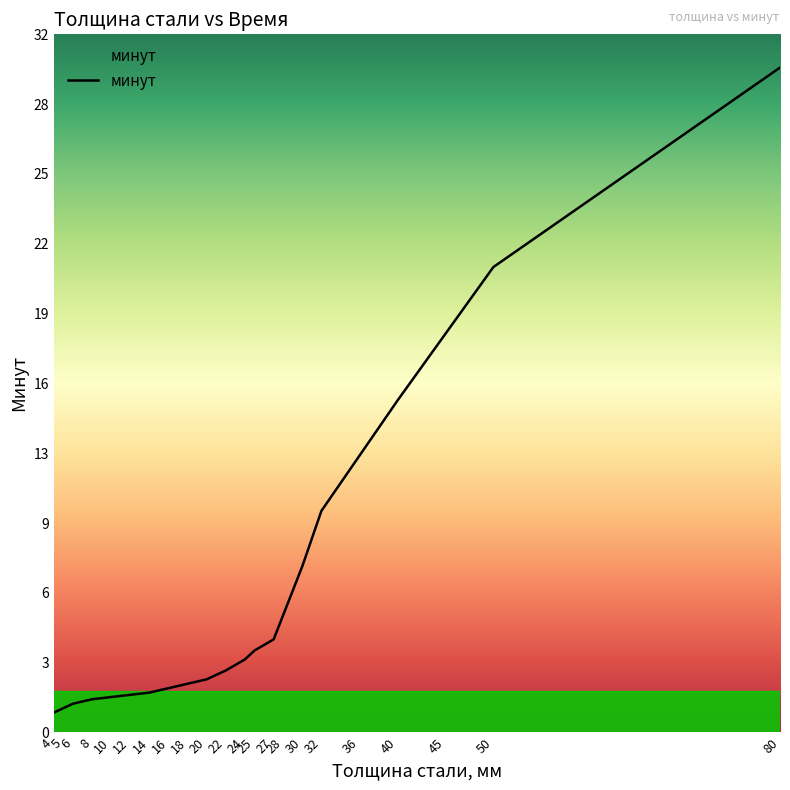

Does the chart have visible grid lines?

No